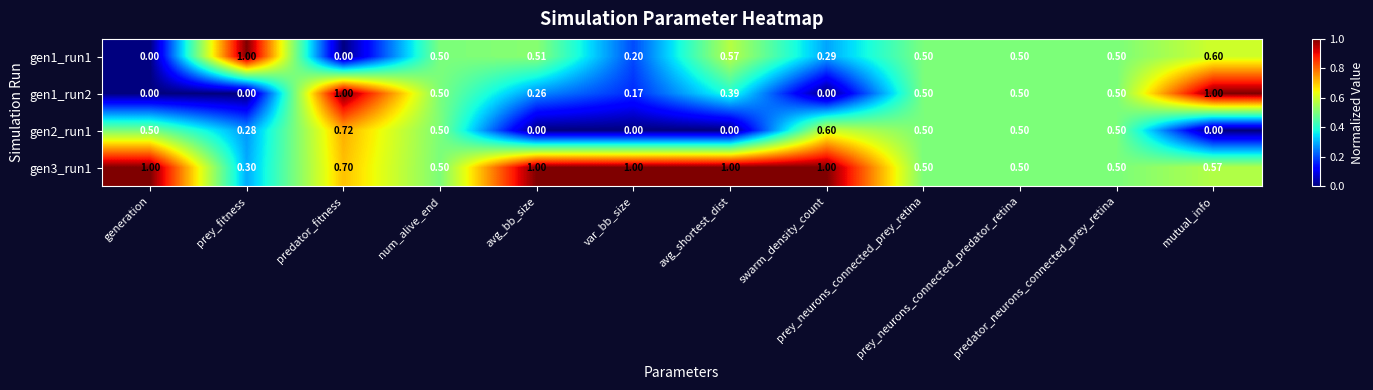

How many positive values does the gen2_run1 series have?

8